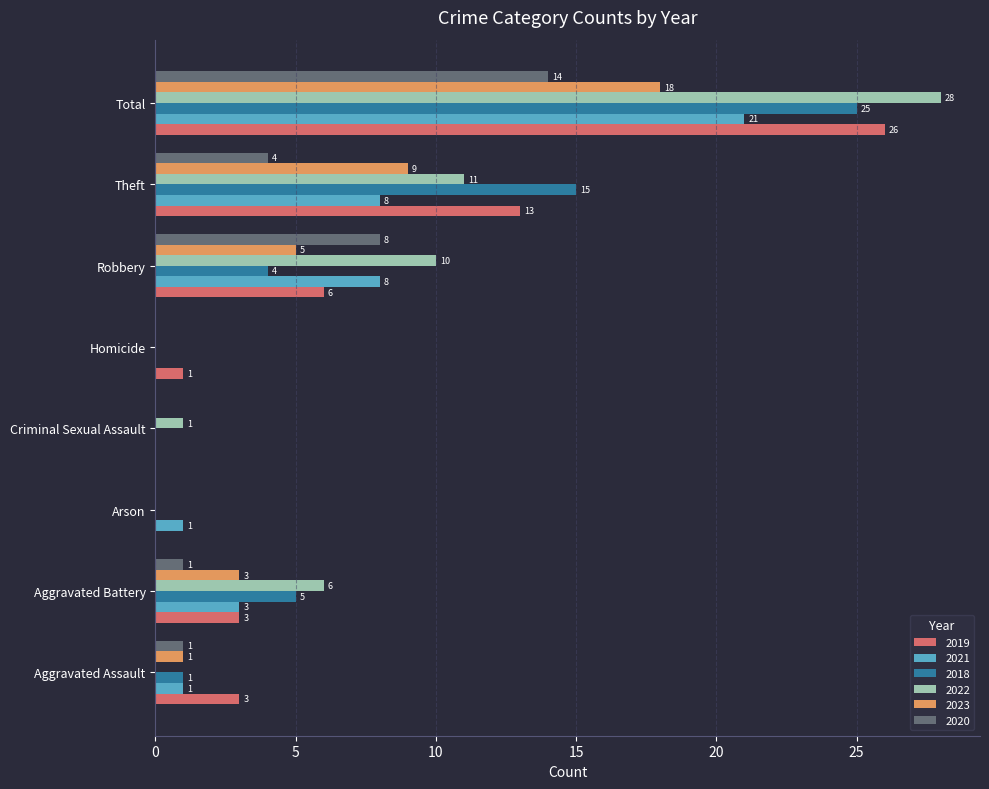

At which category is the sum across all series the highest?

Total